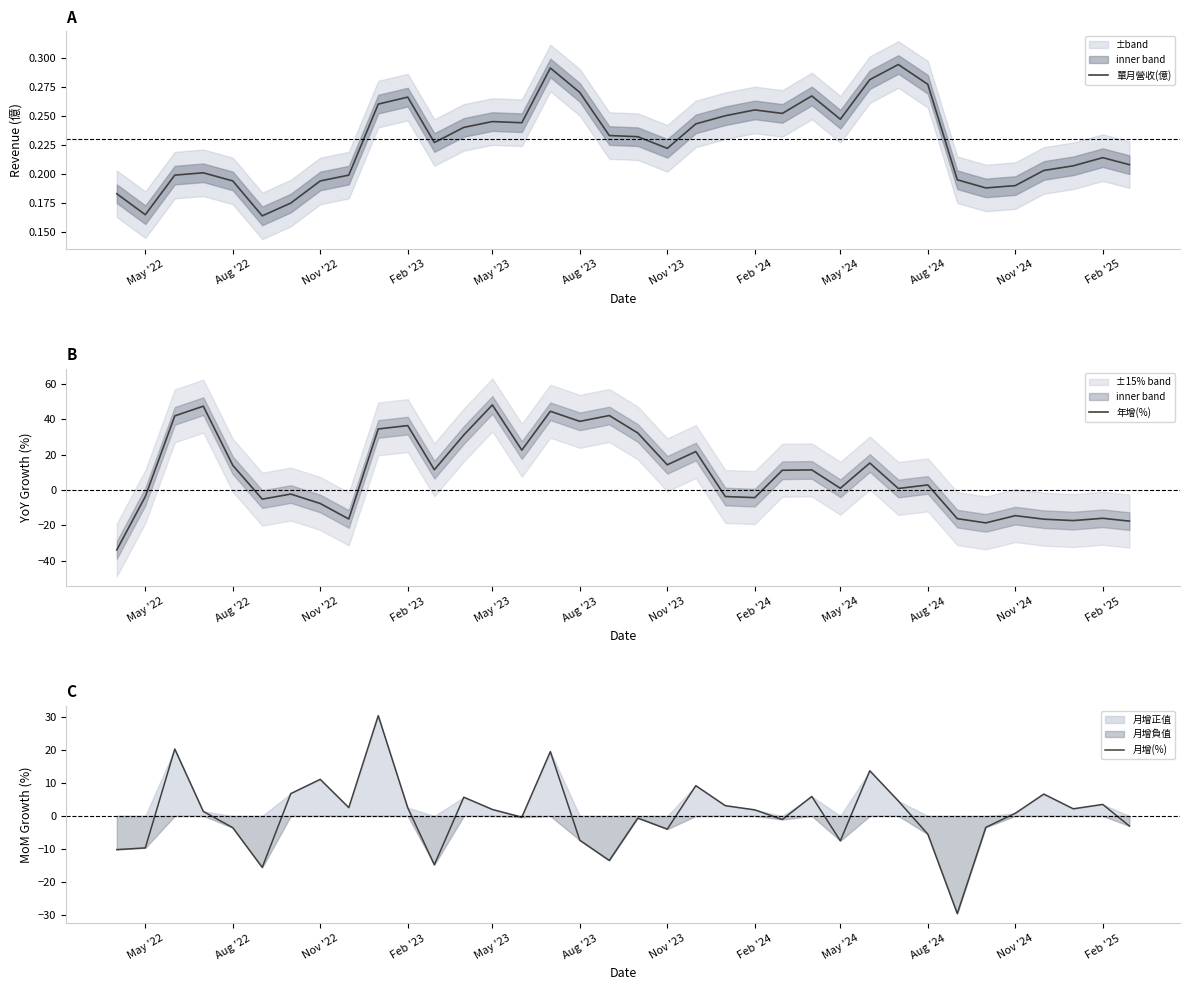

True or false: 年增(%) and 單月營收(億) intersect in this chart.

True